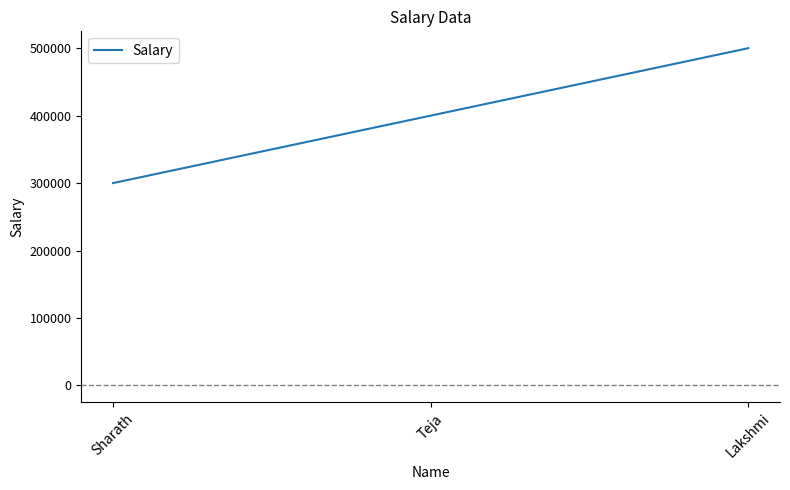

How many values are below 400000?

1